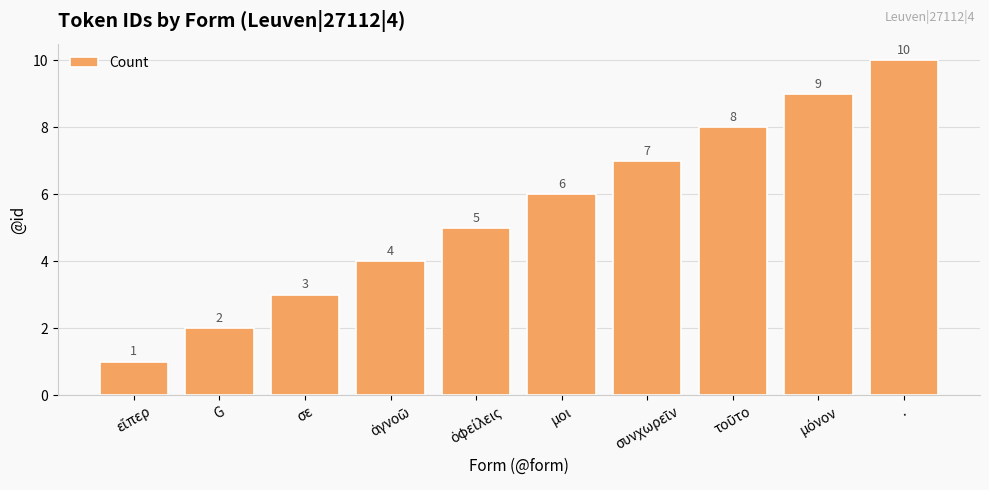

Reading right to left, extract all data points from this chart.

10	9	8	7	6	5	4	3	2	1